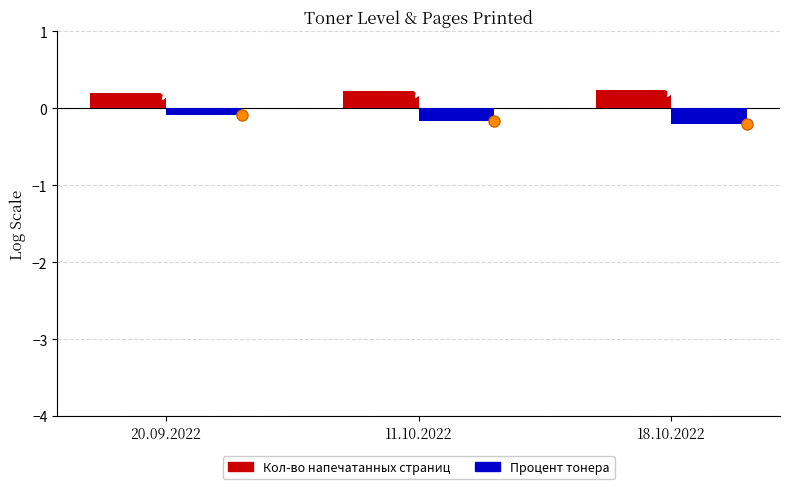

Reading left to right, what are all the values shown in this chart?

Кол-во напечатанных страниц: 20.09.2022=0.2	11.10.2022=0.2	18.10.2022=0.2
Процент тонера: 20.09.2022=-0.1	11.10.2022=-0.2	18.10.2022=-0.2